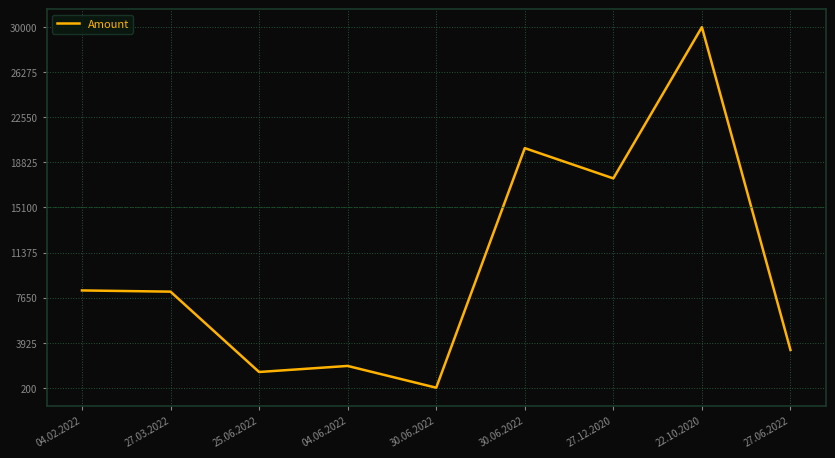

Does the chart display data point markers on the line(s)?

No